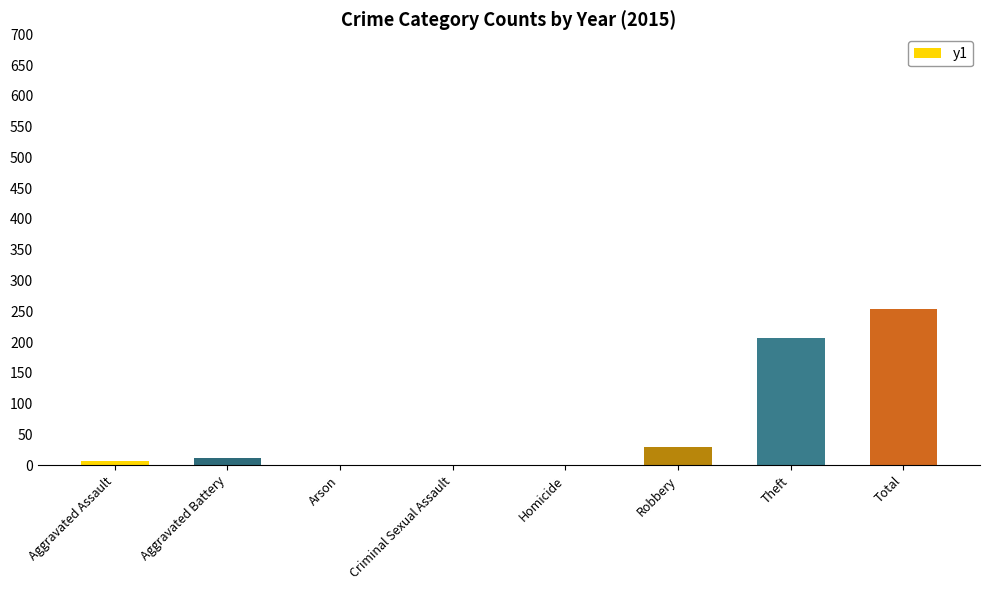

What is the sum of the values at Theft and Aggravated Assault?

212